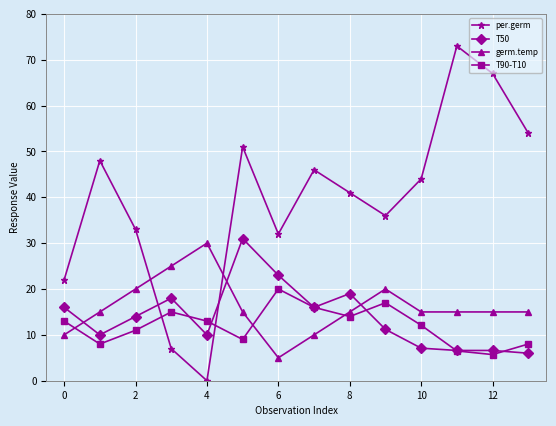

Which series has the widest spread of values?

per.germ